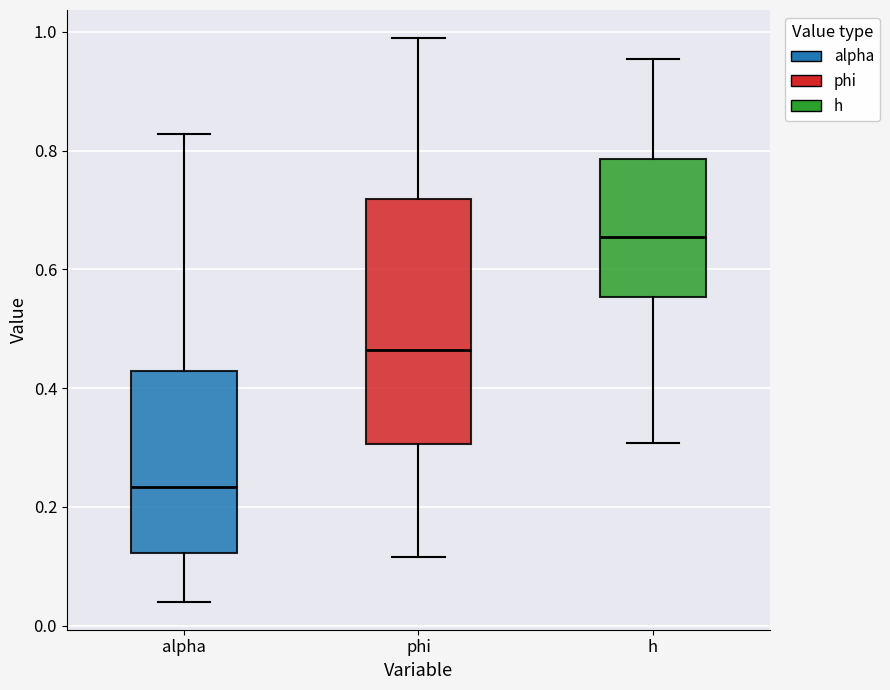

Reading left to right, transcribe this box plot: for each box, give where its median line is, the range the box spans, and where its two whiskers end, as read against the y-axis. The values are not printed on the chart, so give them approximately, as read against the axis.

alpha: median 0.24, box 0.12 to 0.42, whiskers 0.04 to 0.82
phi: median 0.46, box 0.30 to 0.72, whiskers 0.12 to 0.98
h: median 0.66, box 0.56 to 0.78, whiskers 0.30 to 0.96